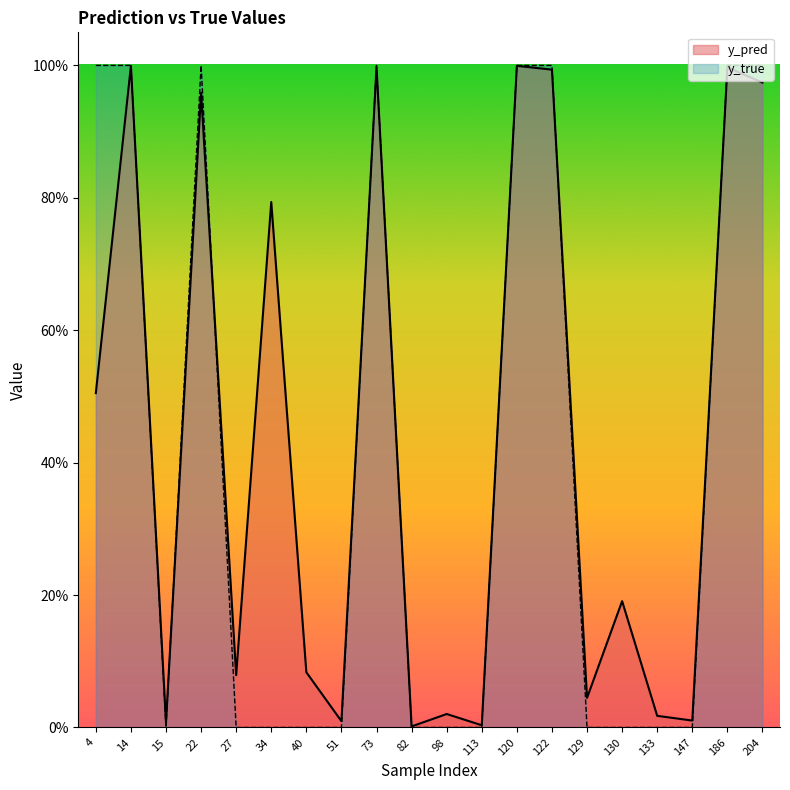

Rank the series at 15 from lowest to highest value.

y_true, y_pred